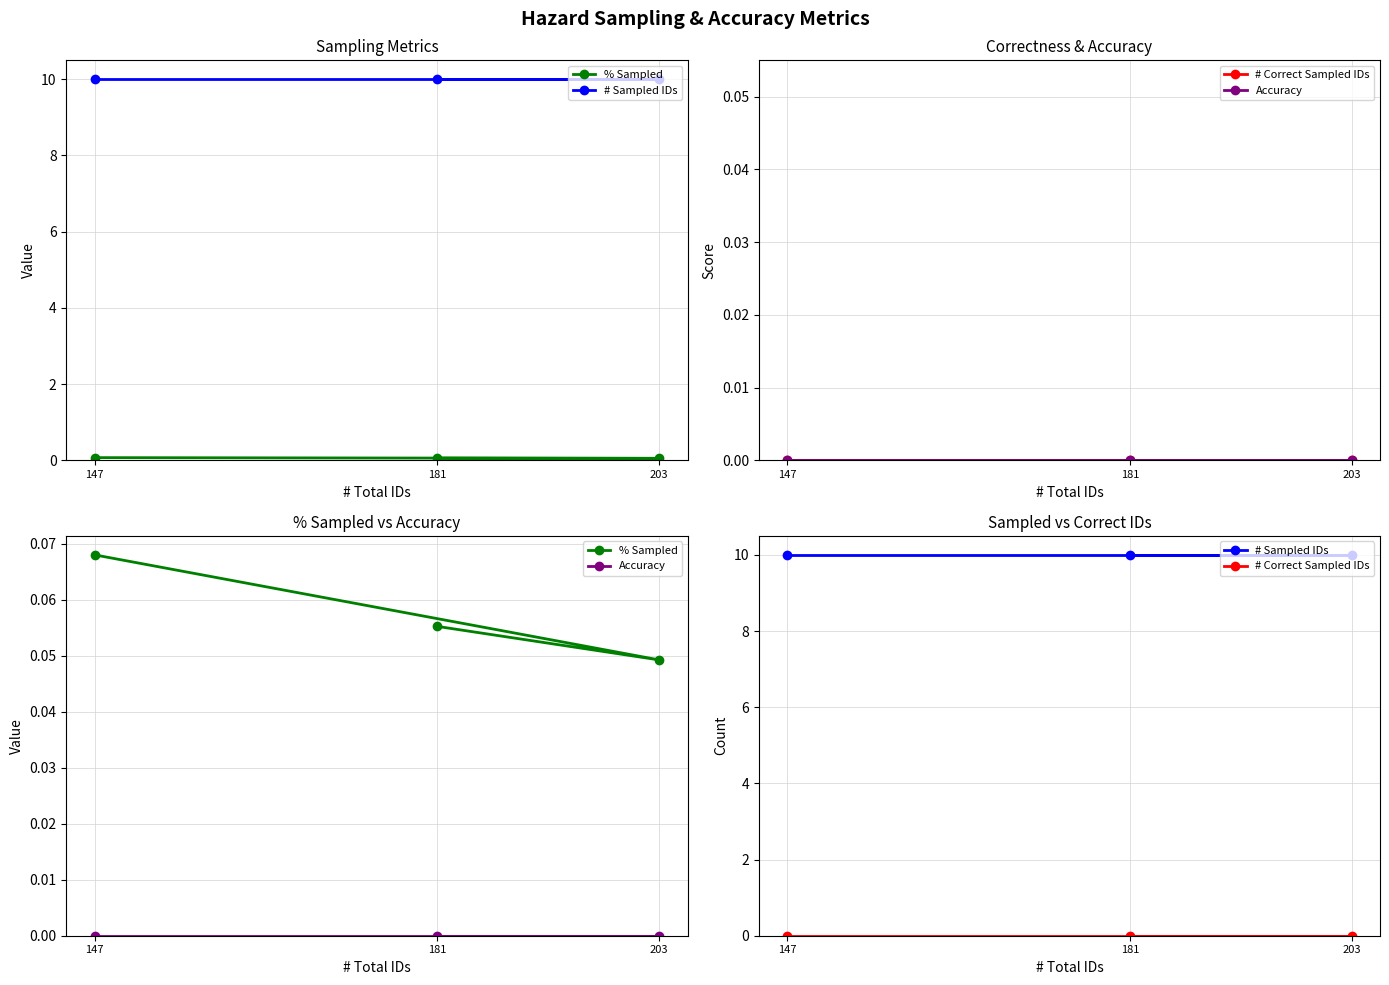

List the labels in order of # Sampled IDs value, largest first.

181, 203, 147